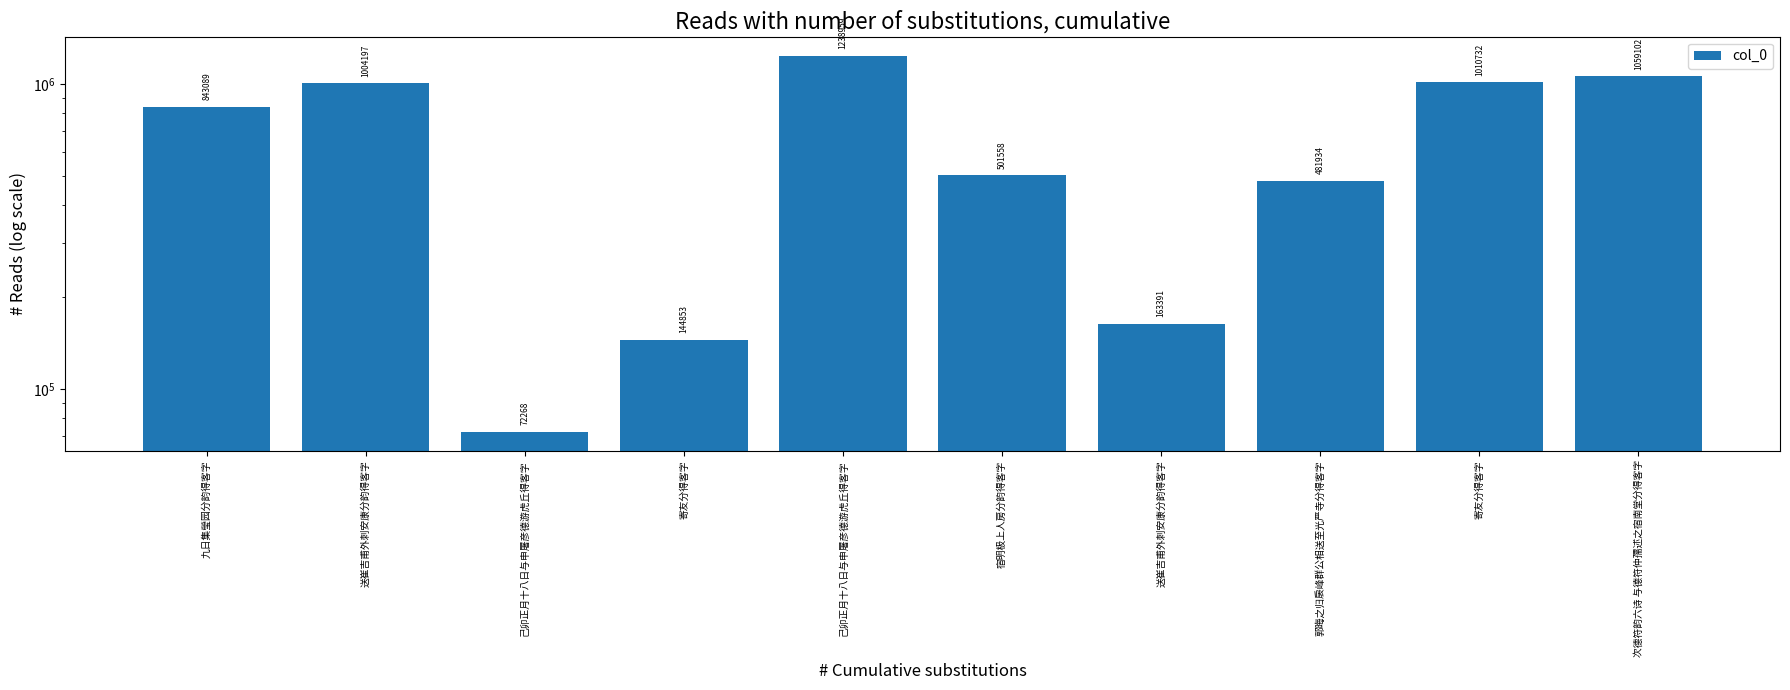

How many values exceed 843089?

4